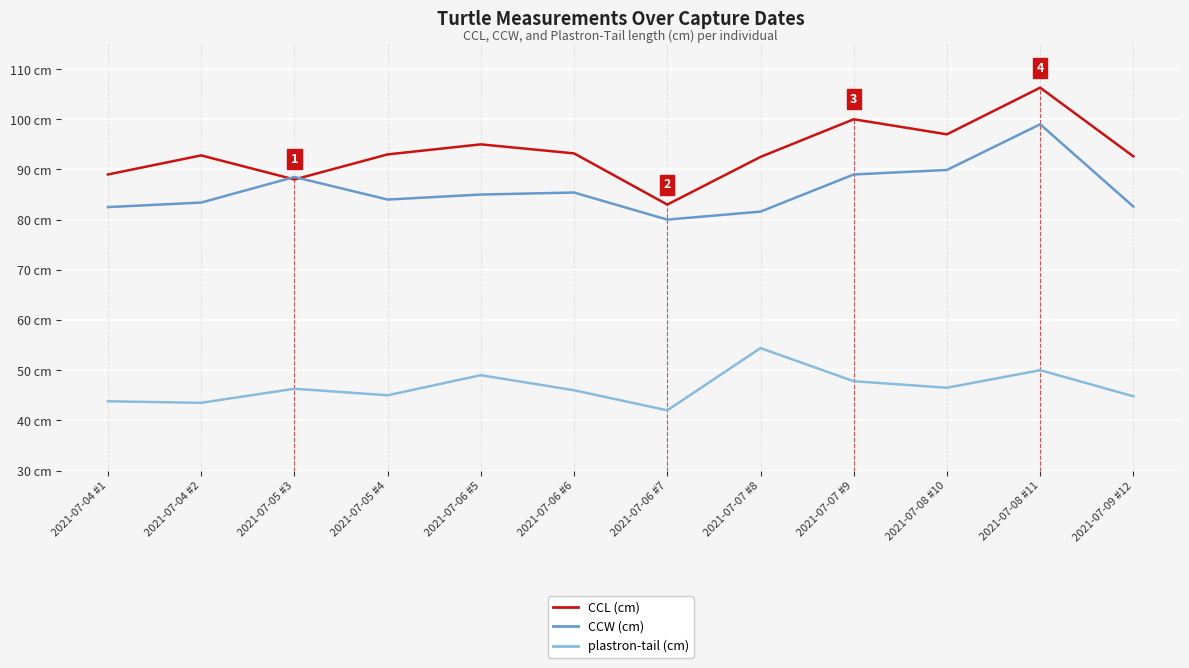

List the series in order of their peak value, highest first.

CCL (cm), CCW (cm), plastron-tail (cm)